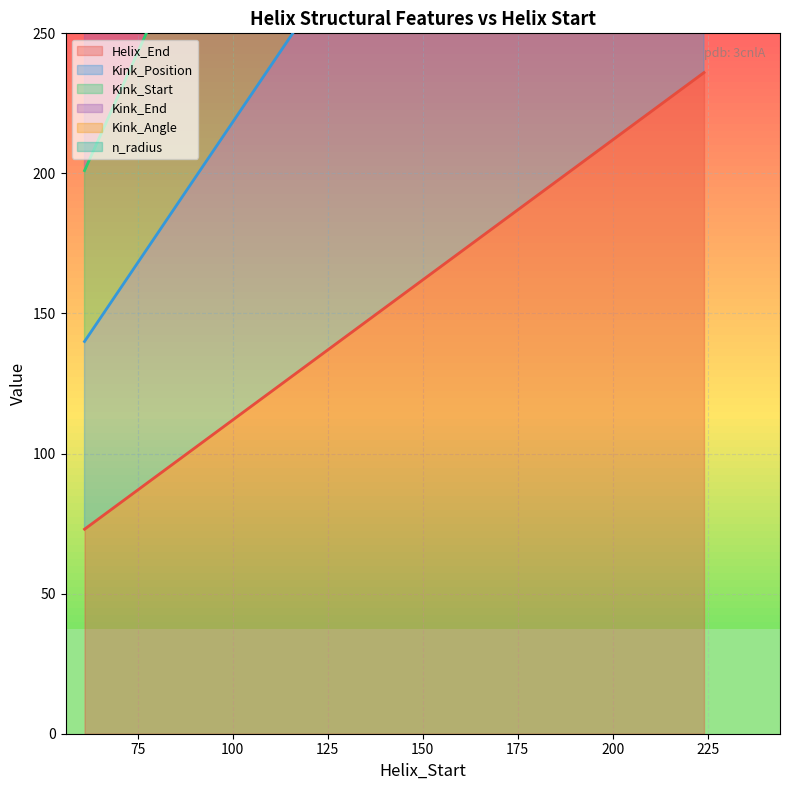

Reading left to right, list all the values displayed in this chart.

Helix_End: 61=73	183=195	201=213	224=236
Kink_Position: 61=274	183=765	201=828	224=929
Kink_Start: 61=201	183=569	201=617	224=692
Kink_End: 61=140	183=385	201=418	224=467